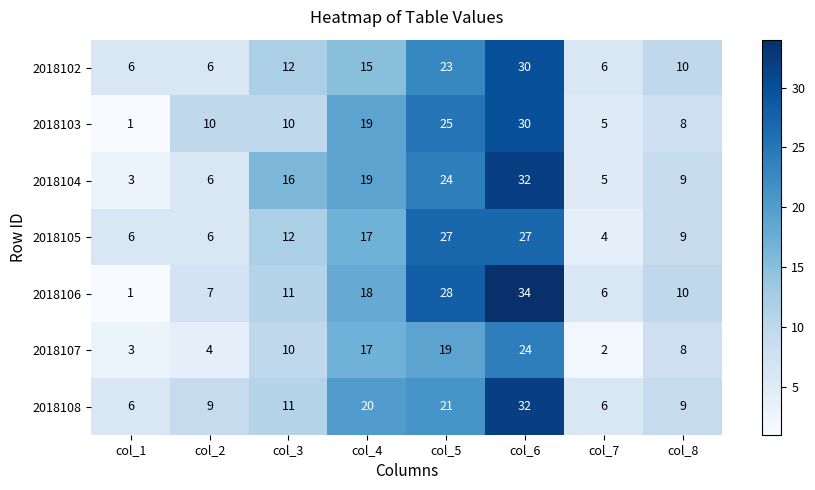

At col_5, list the series in order from largest to smallest.

2018106, 2018105, 2018103, 2018104, 2018102, 2018108, 2018107